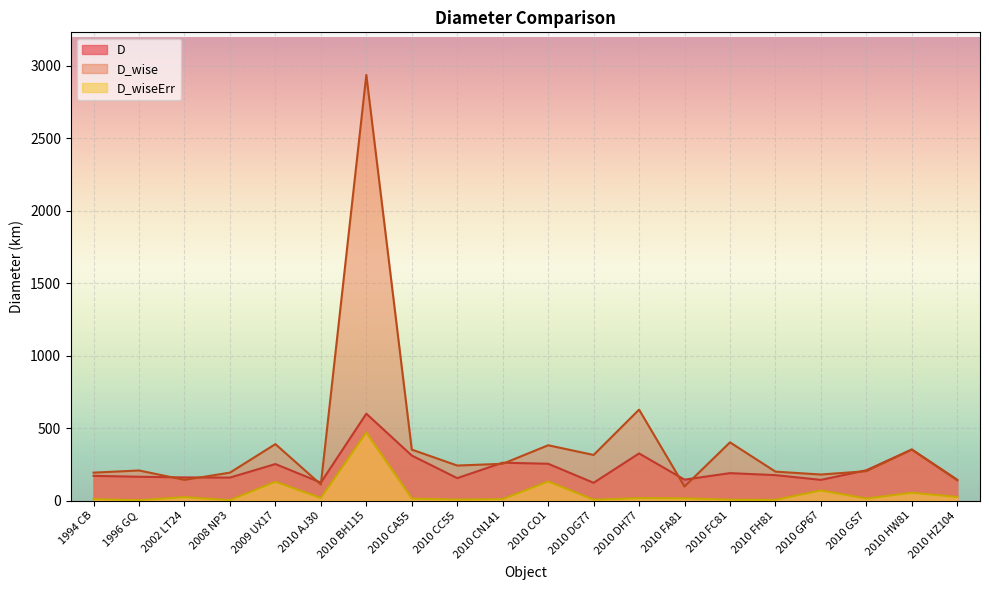

Which label corresponds to the largest value in the chart?

2010 BH115